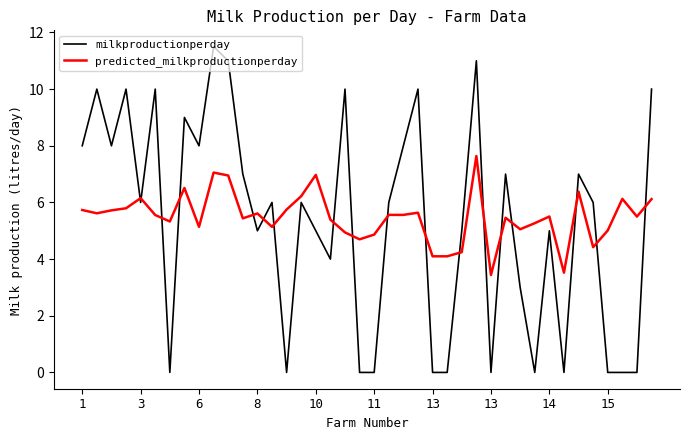

After their last crossing, which series has the higher values: milkproductionperday or predicted_milkproductionperday?

milkproductionperday